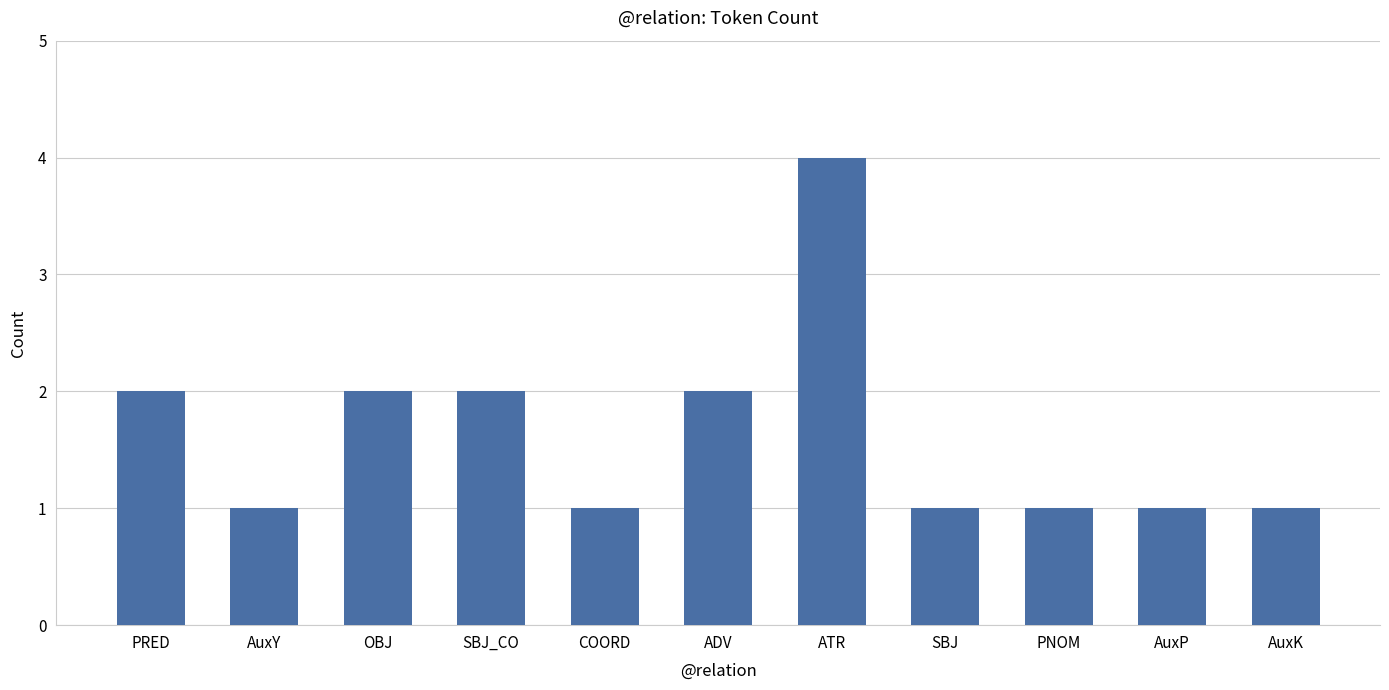

Approximately how many times larger is the value at ATR compared to SBJ?

4.0